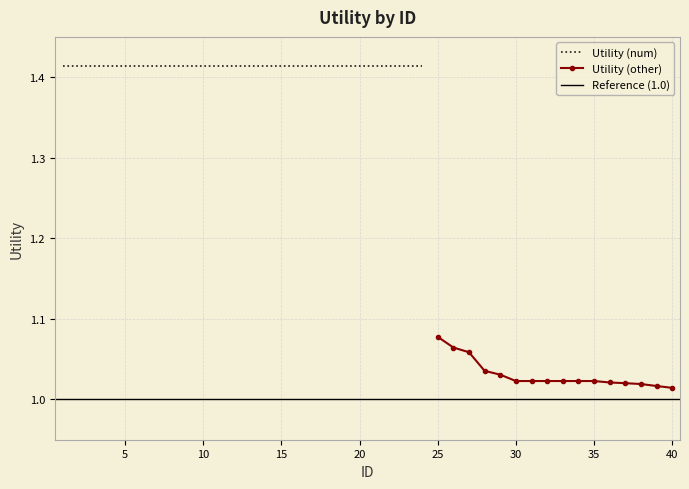

What is the difference between the values at 29 and 21?

0.4